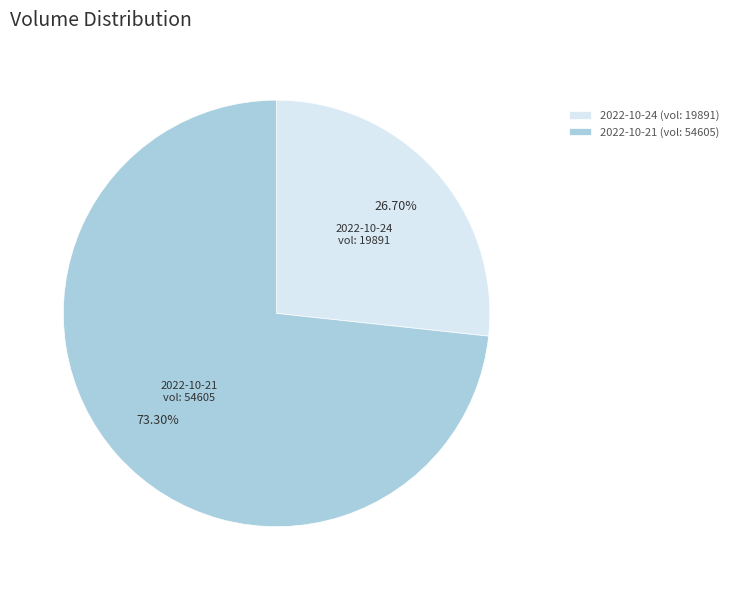

Between 2022-10-24 (vol: 19891) and 2022-10-21 (vol: 54605), which is larger?

2022-10-21 (vol: 54605)